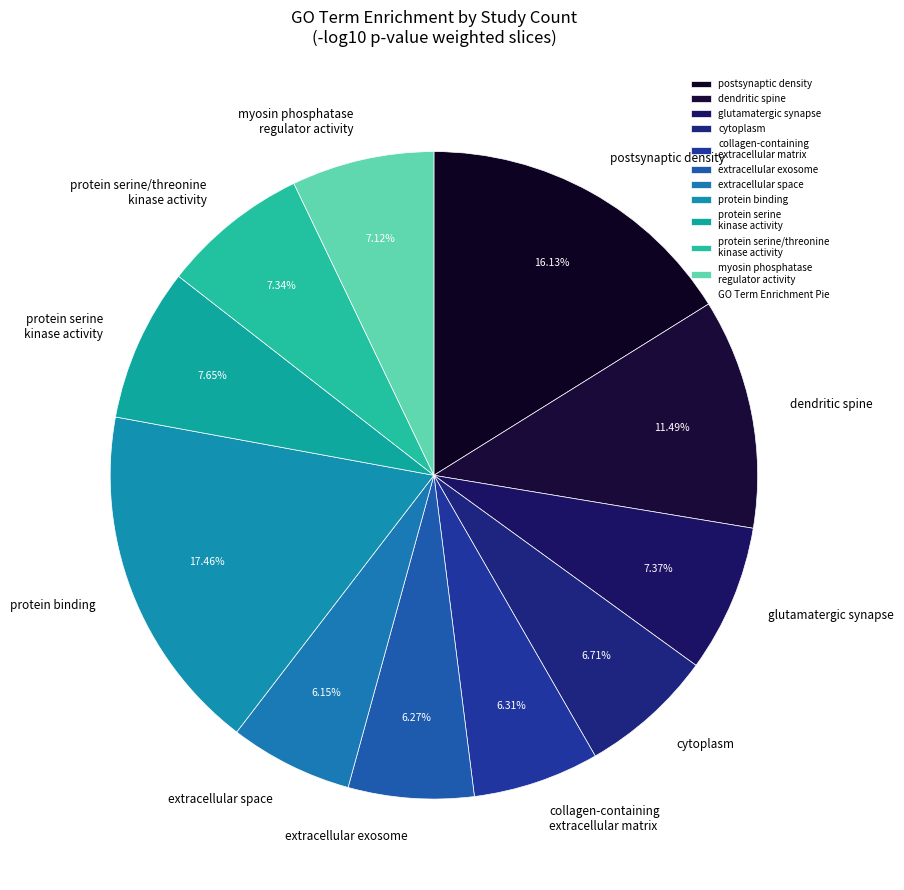

Count the number of slices in the pie.

11